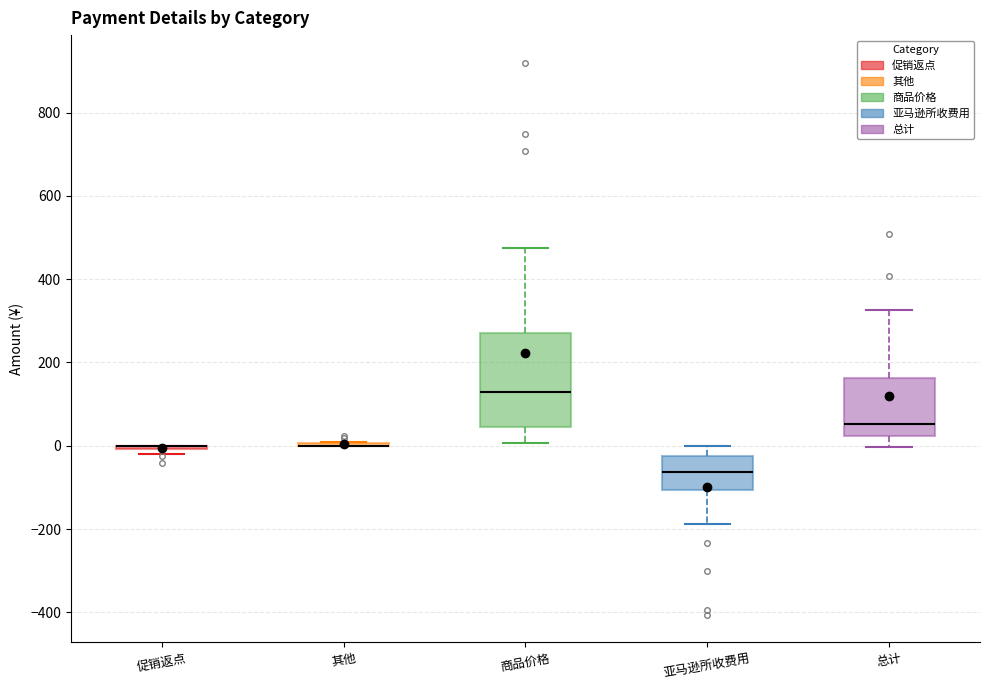

Reading left to right, read every box against the y-axis: the position of its median line, the range the box covers, and the ends of its whiskers. The values are not printed on the chart, so give them approximately, as read against the axis.

促销返点: box collapsed to a line at 0, whiskers -20 to 0
其他: box collapsed to a line at 0, whiskers 0 to 20
商品价格: median 120, box 40 to 280, whiskers 0 to 480
亚马逊所收费用: median -60, box -100 to -20, whiskers -180 to 0
总计: median 60, box 20 to 160, whiskers 0 to 320